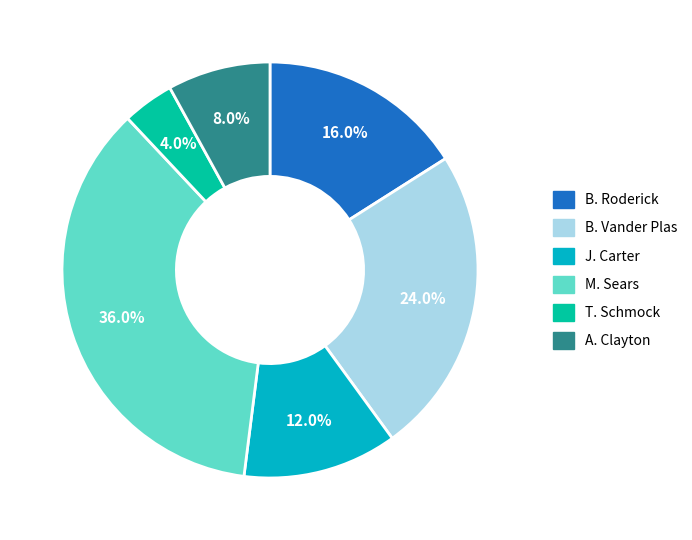

Is there any slice that represents more than half of the pie?

No